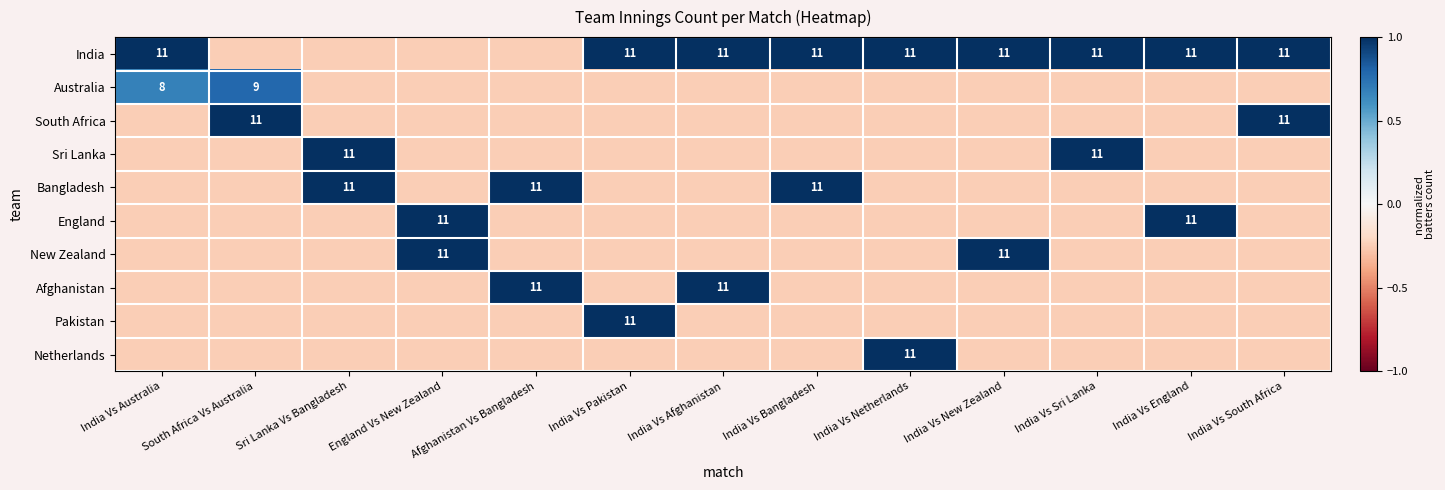

How many New Zealand values are between 0 and 1?

2